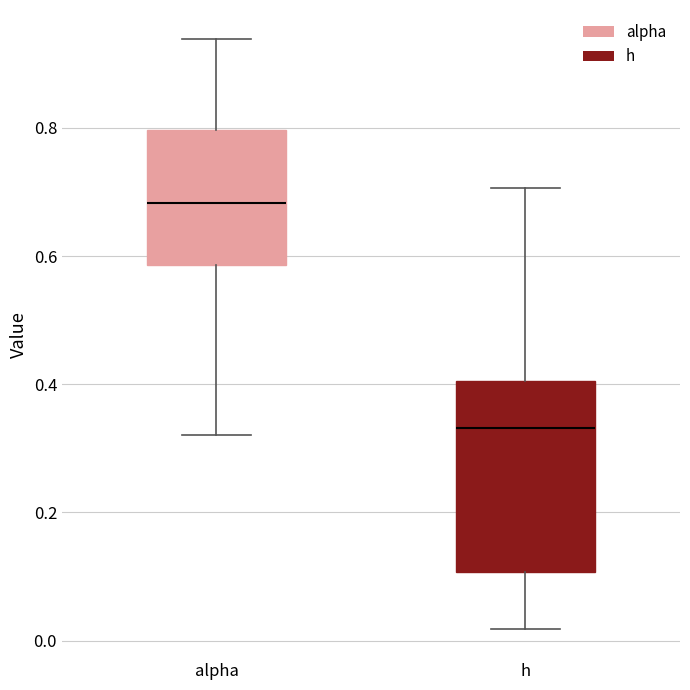

Reading left to right, read every box against the y-axis: the position of its median line, the range the box covers, and the ends of its whiskers. The values are not printed on the chart, so give them approximately, as read against the axis.

alpha: median 0.68, box 0.58 to 0.80, whiskers 0.32 to 0.94
h: median 0.34, box 0.10 to 0.40, whiskers 0.02 to 0.70